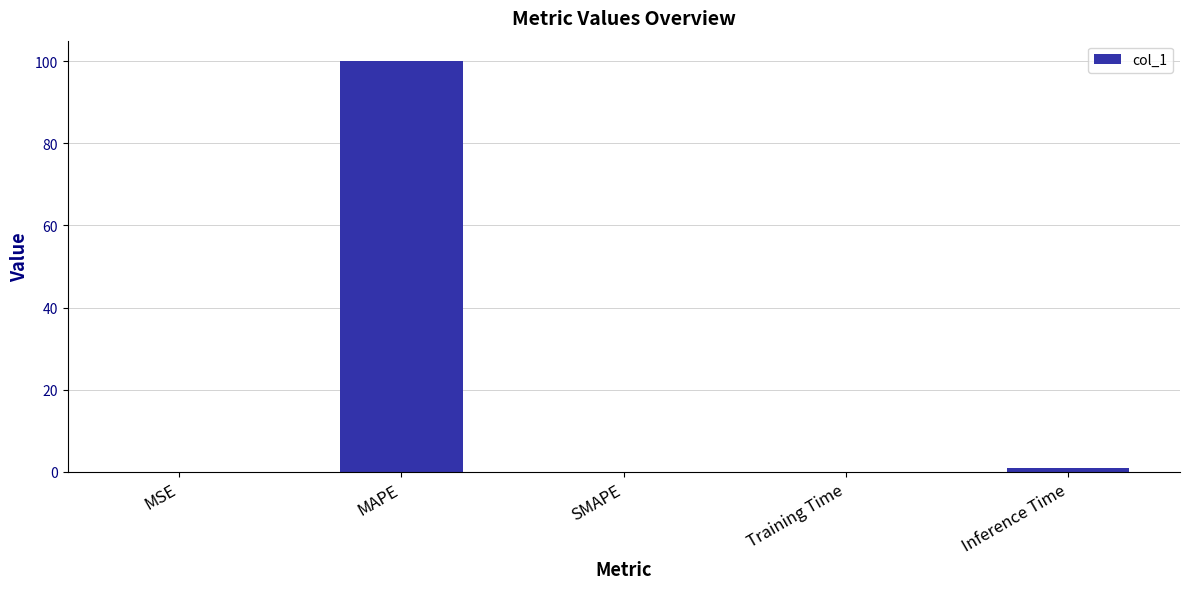

Which has a higher value, MAPE or Training Time?

MAPE